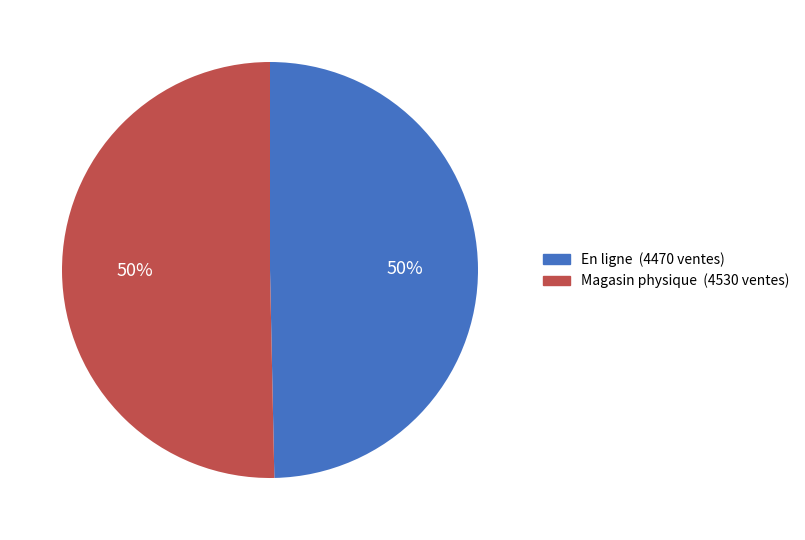

True or false: En ligne accounts for 38% of the total.

False